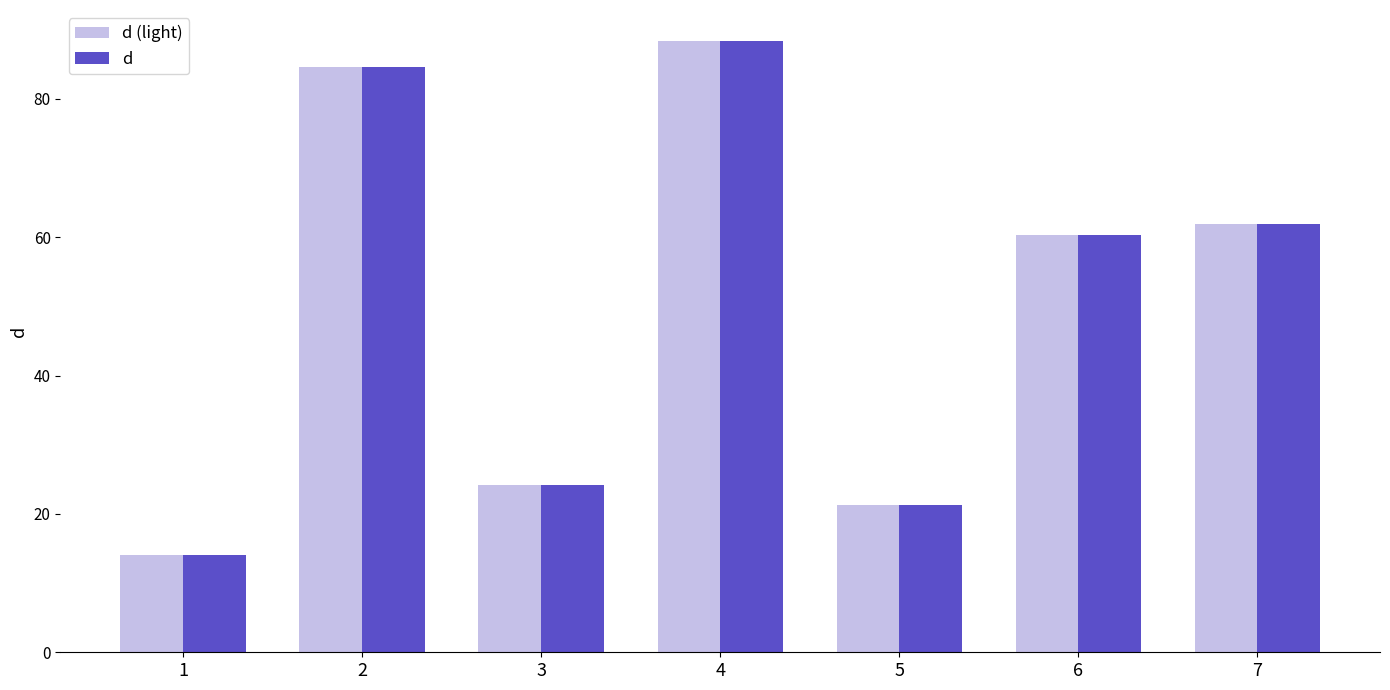

What is the total value across all series at 5?

42.6